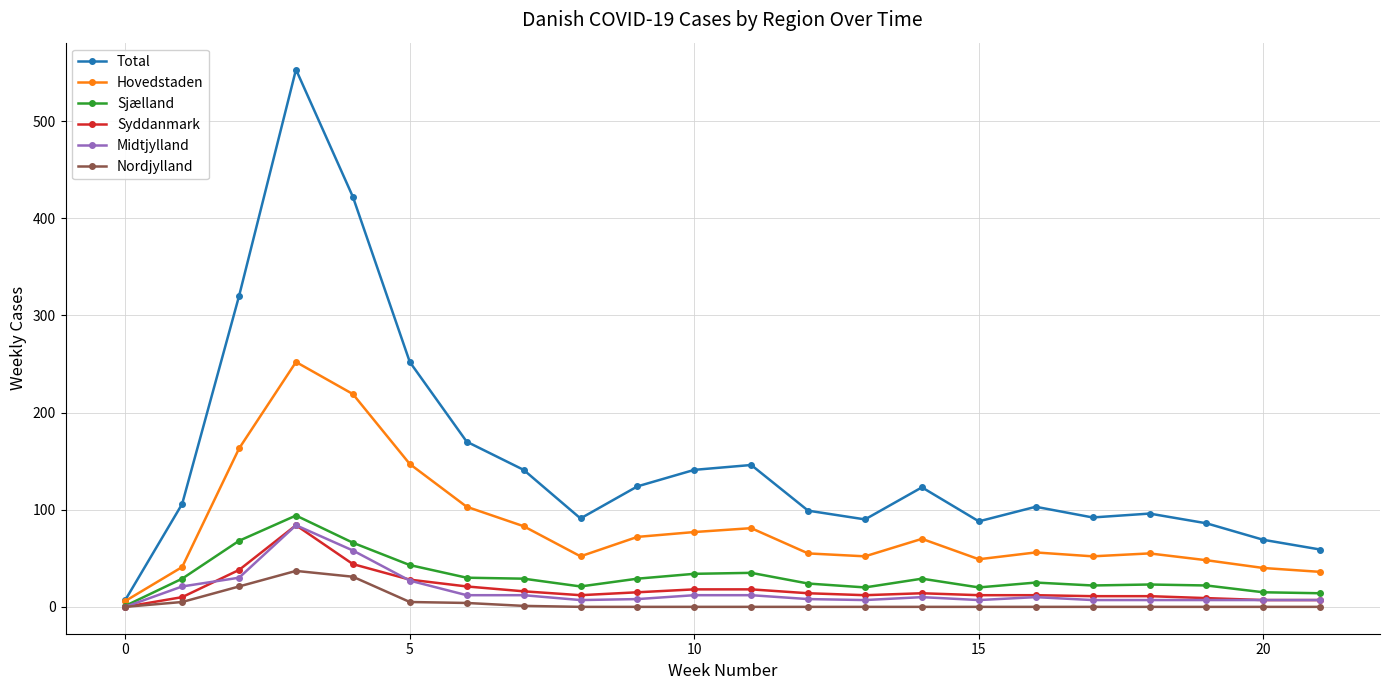

Which series has the widest spread of values?

Total